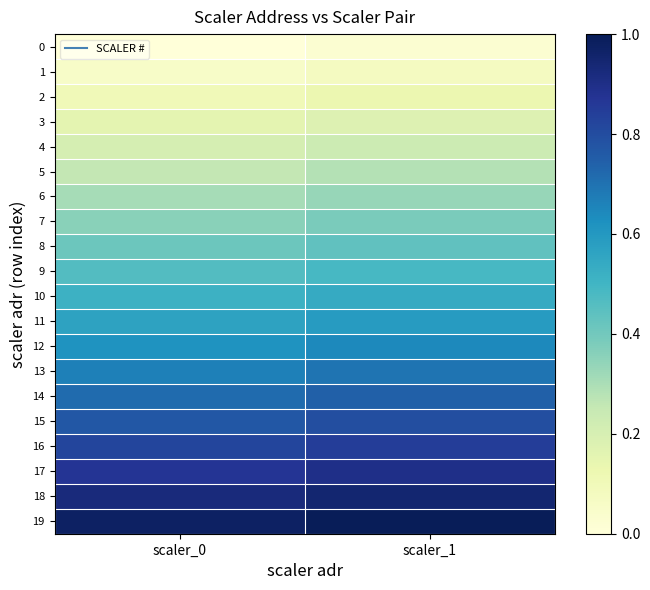

At which category does the chart reach its peak across all series?

scaler_1